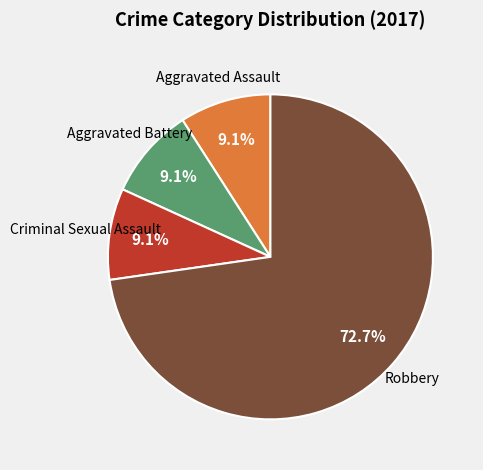

Does any single category account for the majority?

Yes